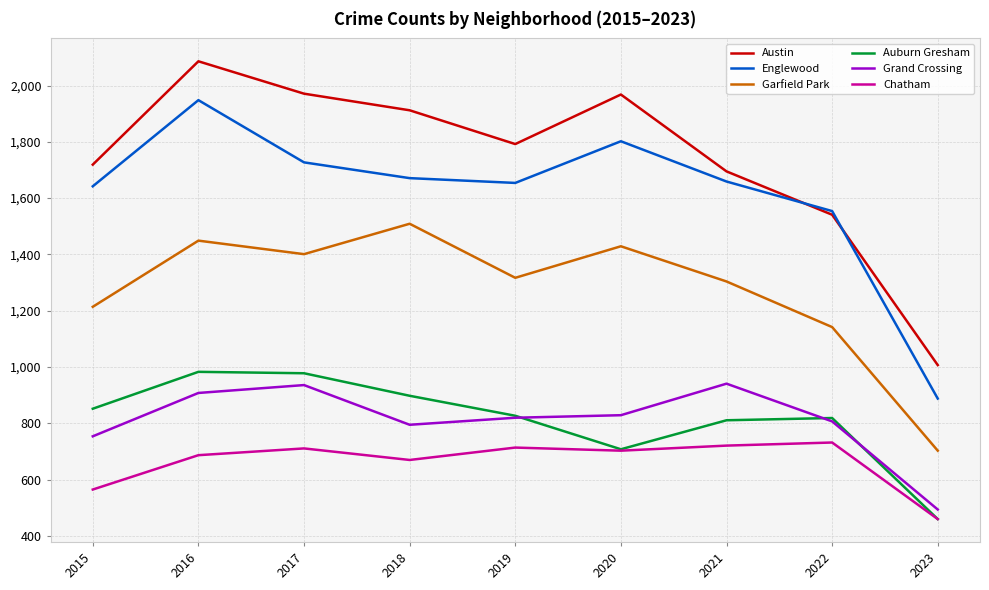

At which label is Chatham closest to 596?

2015